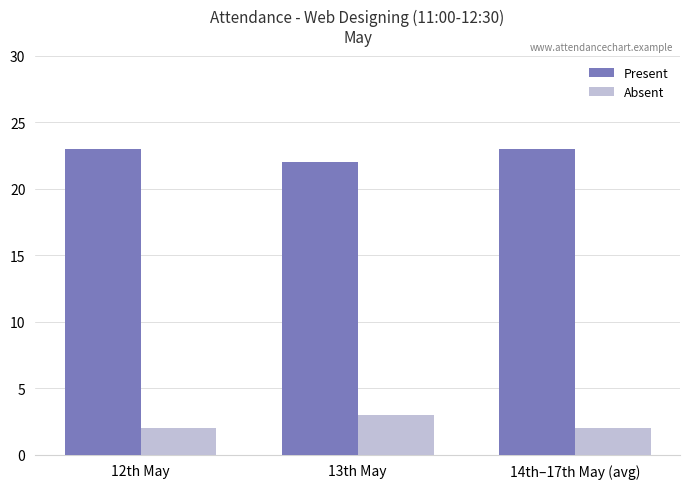

Reading left to right, extract all data points from this chart.

Present: 12th May=23	13th May=22	14th–17th May (avg)=23
Absent: 12th May=2	13th May=3	14th–17th May (avg)=2